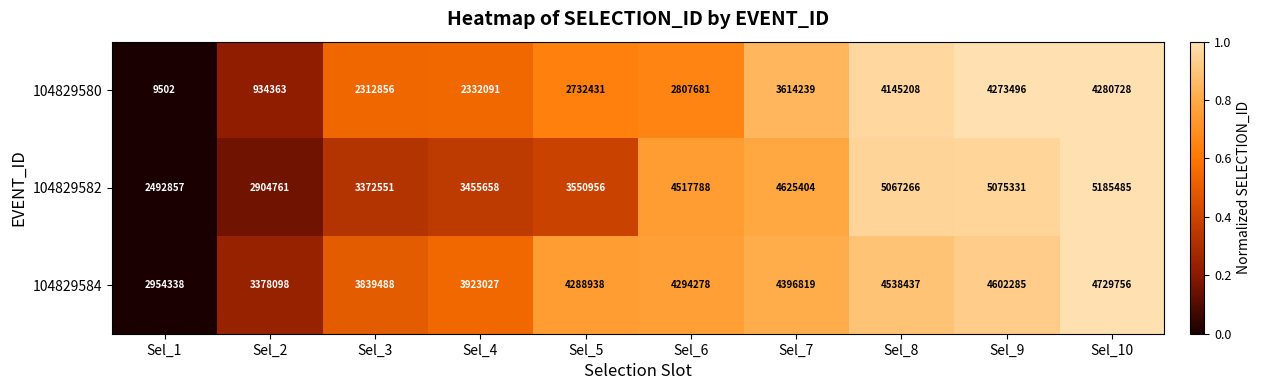

Reading right to left, list all the values displayed in this chart.

104829580: Sel_10=4280728	Sel_9=4273496	Sel_8=4145208	Sel_7=3614239	Sel_6=2807681	Sel_5=2732431	Sel_4=2332091	Sel_3=2312856	Sel_2=934363	Sel_1=9502
104829582: Sel_10=5185485	Sel_9=5075331	Sel_8=5067266	Sel_7=4625404	Sel_6=4517788	Sel_5=3550956	Sel_4=3455658	Sel_3=3372551	Sel_2=2904761	Sel_1=2492857
104829584: Sel_10=4729756	Sel_9=4602285	Sel_8=4538437	Sel_7=4396819	Sel_6=4294278	Sel_5=4288938	Sel_4=3923027	Sel_3=3839488	Sel_2=3378098	Sel_1=2954338